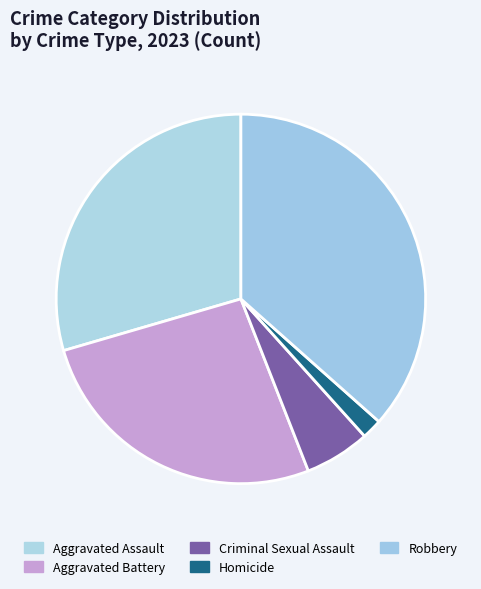

How many slices are in this pie chart?

5